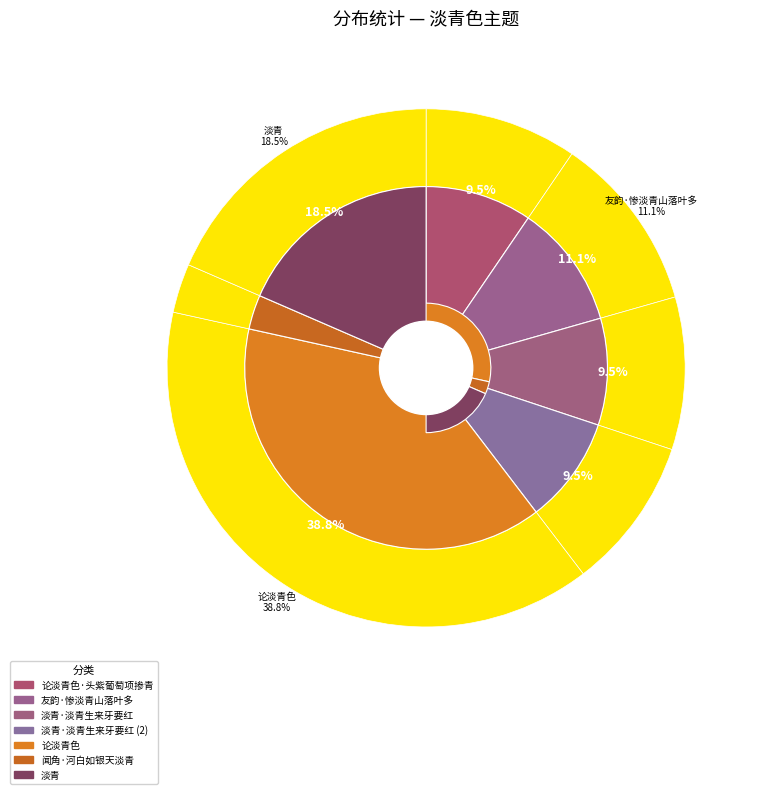

What percentage is the 论淡青色 slice, to the nearest percent?

39%